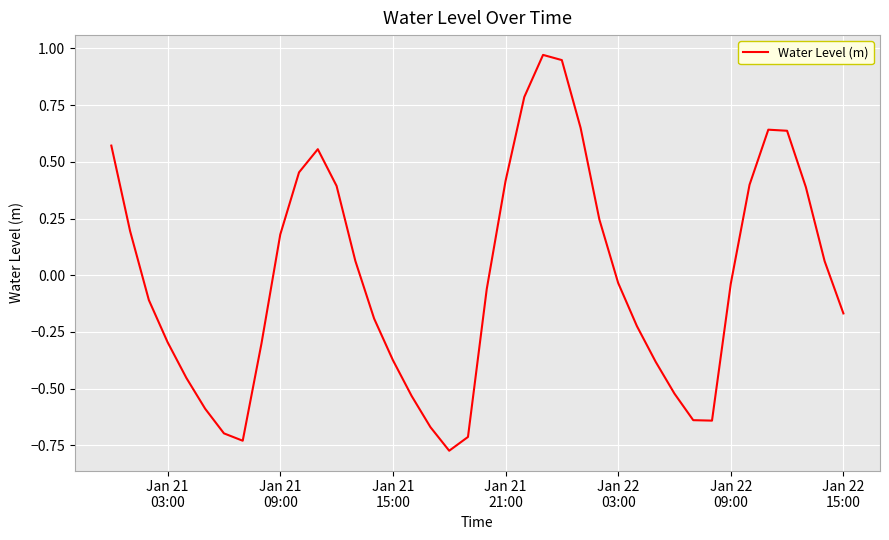

What is the difference between the maximum and minimum values?

1.7